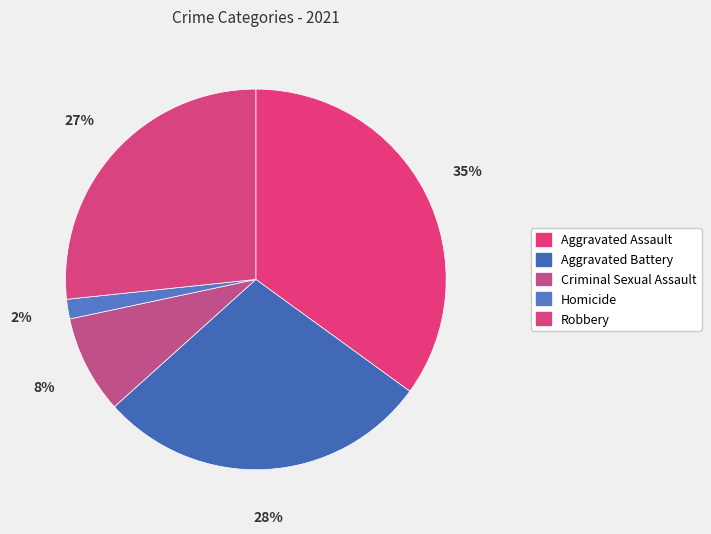

To the nearest percent, what is the combined percentage of Homicide and Aggravated Battery?

30%